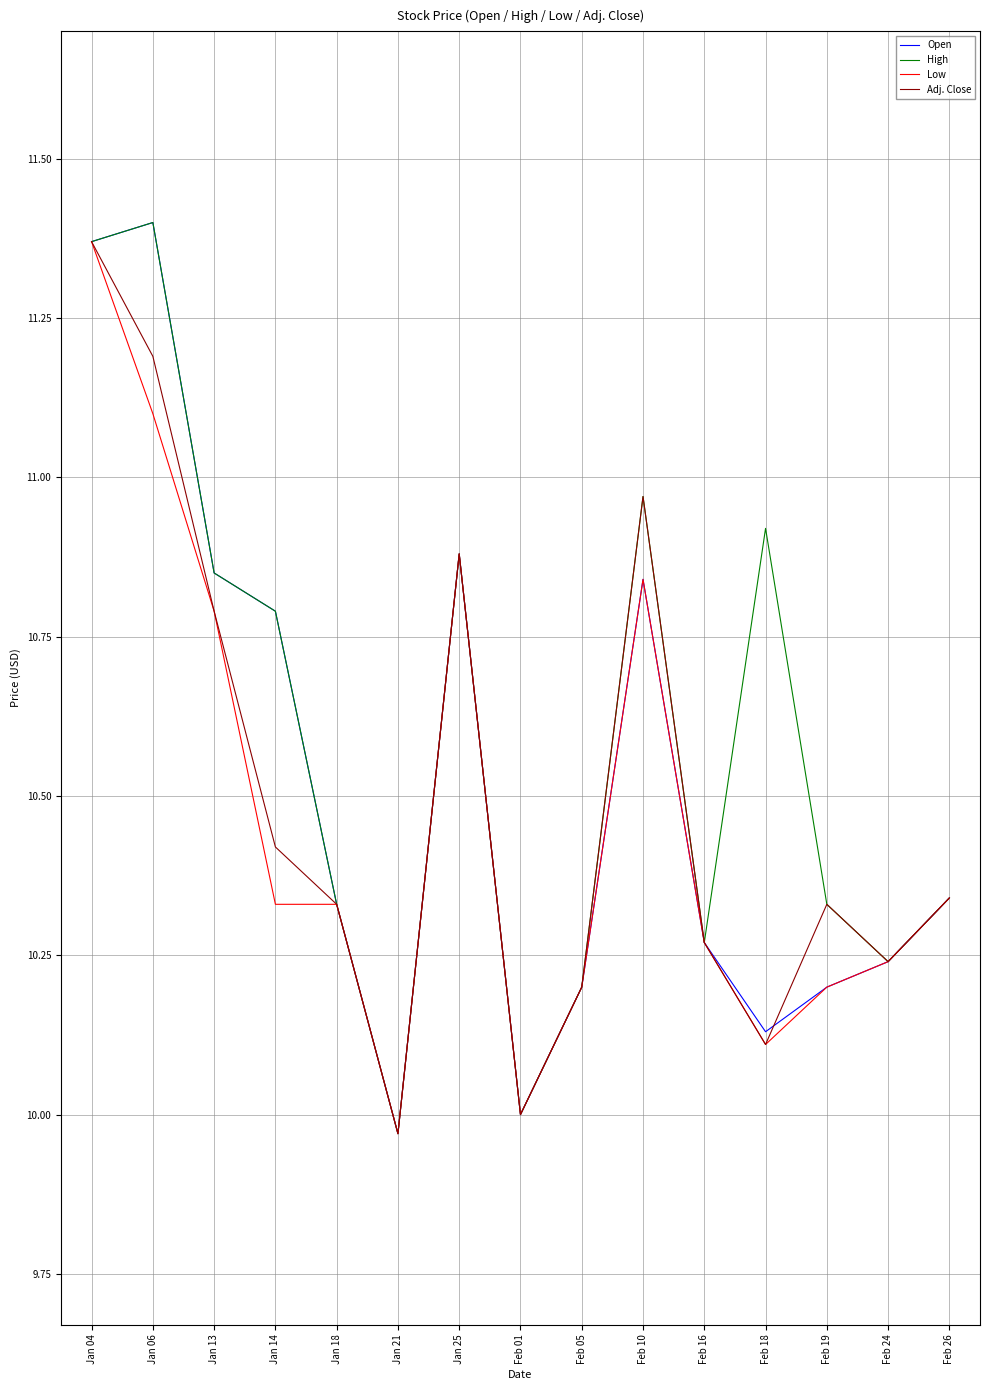

The Adj. Close series shows 17.7 at Jan 14. True or false?

False